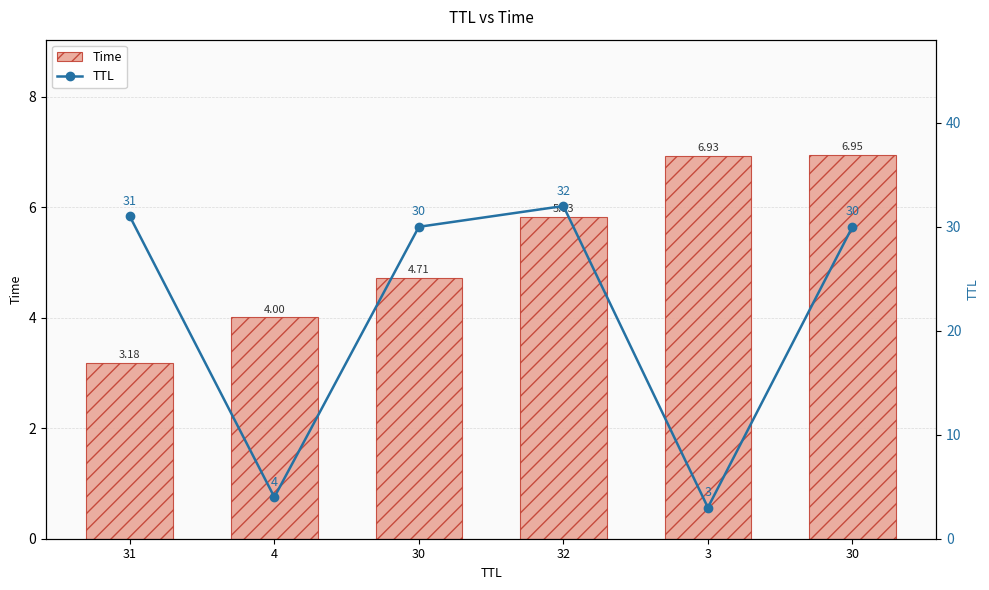

What is the difference between the maximum and minimum values in the Time series?

3.8